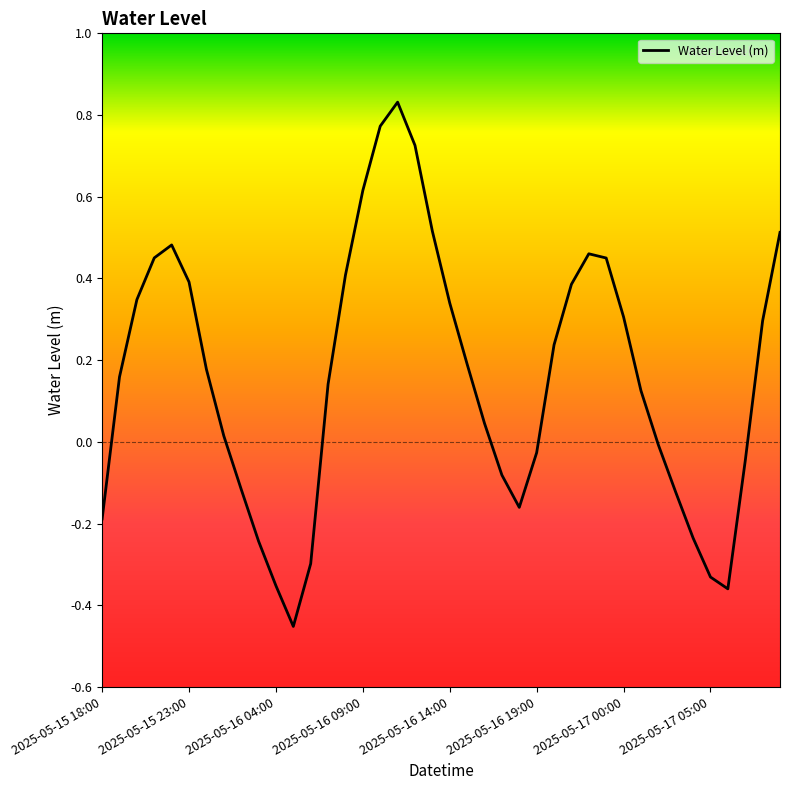

What is the difference between the maximum and minimum values?

1.3